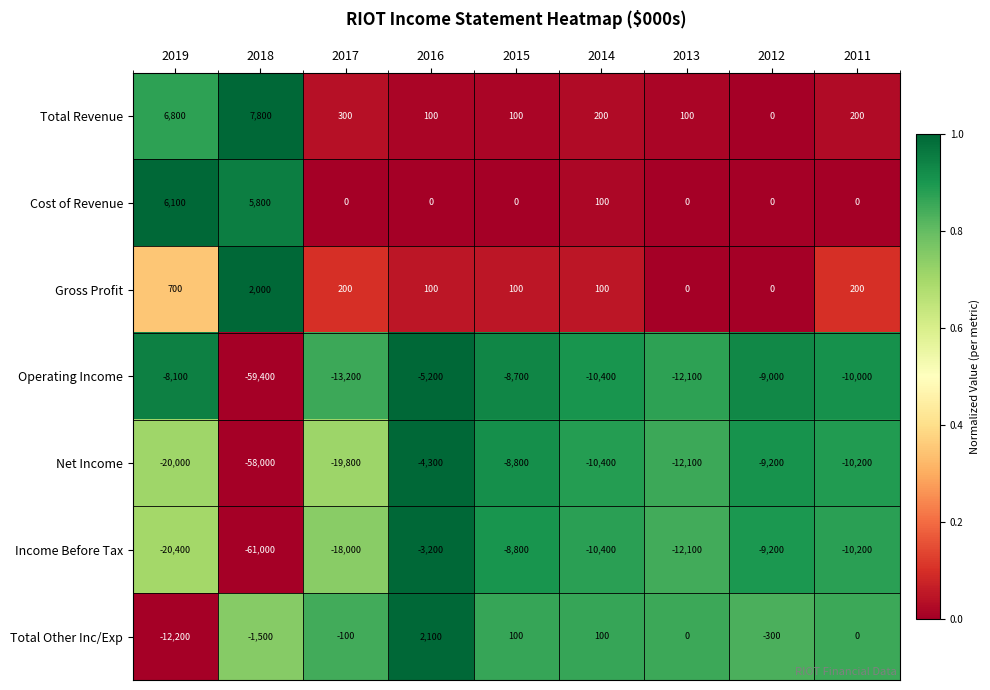

The Gross Profit series shows 200 at 2017. True or false?

True